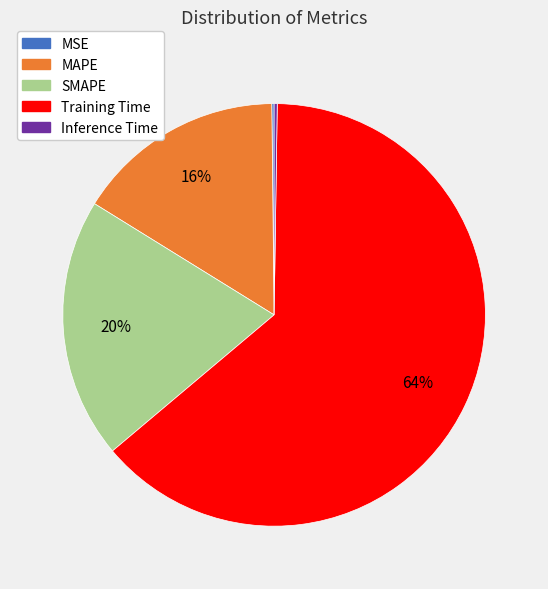

Is there any slice that represents more than half of the pie?

Yes